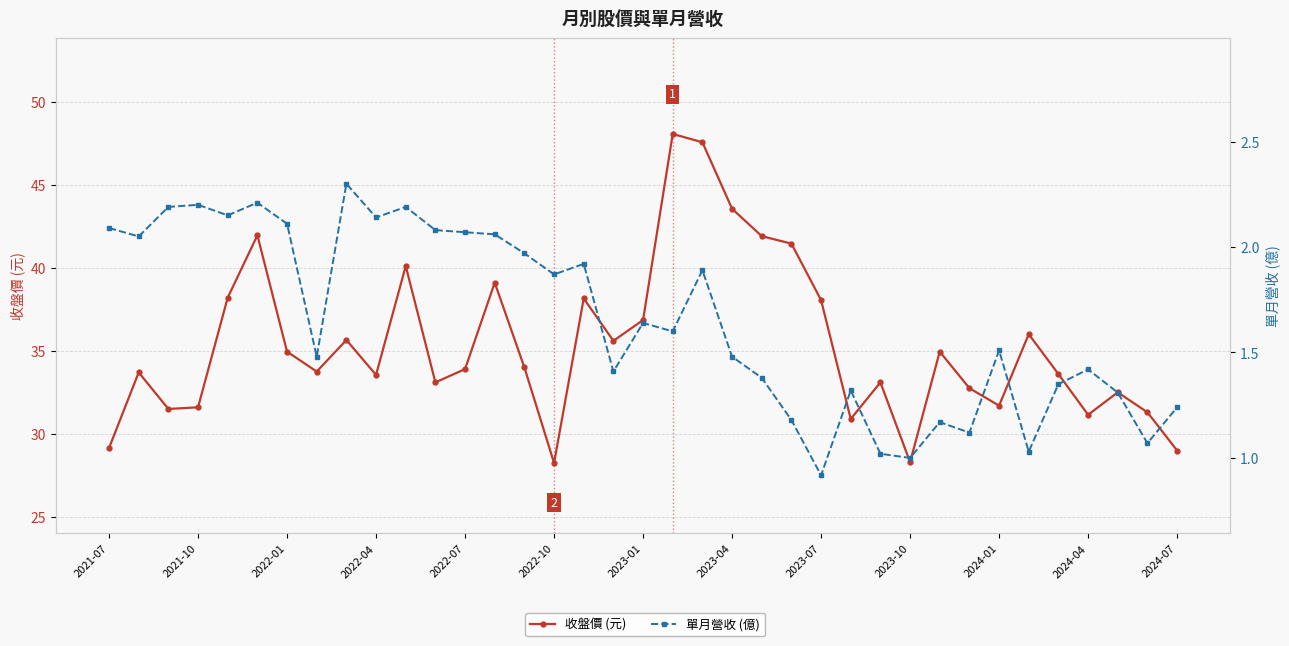

Rank the series at 2023-07 from lowest to highest value.

單月營收 (億), 收盤價 (元)